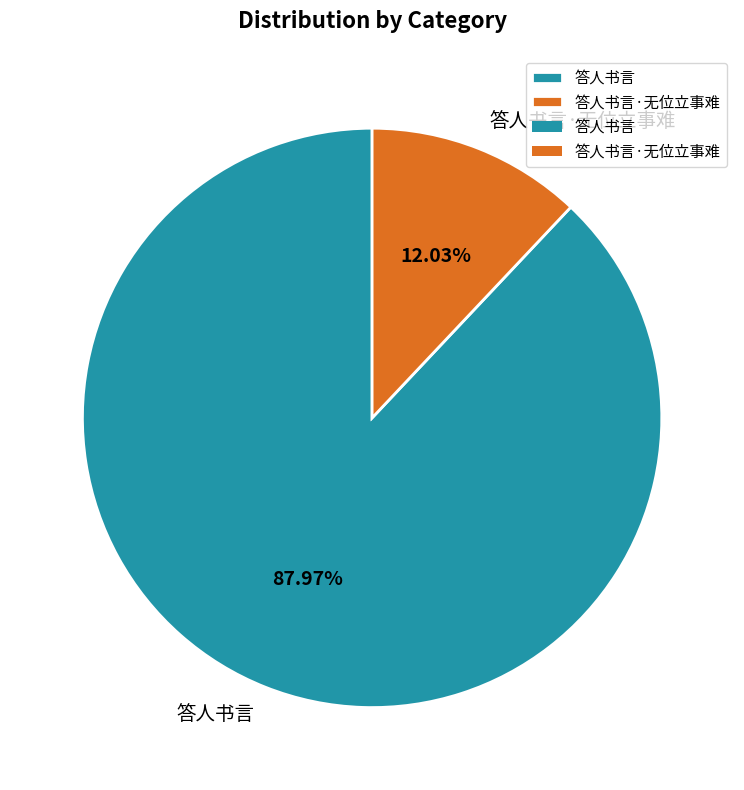

The 答人书言 slice represents 88% of the pie. True or false?

True